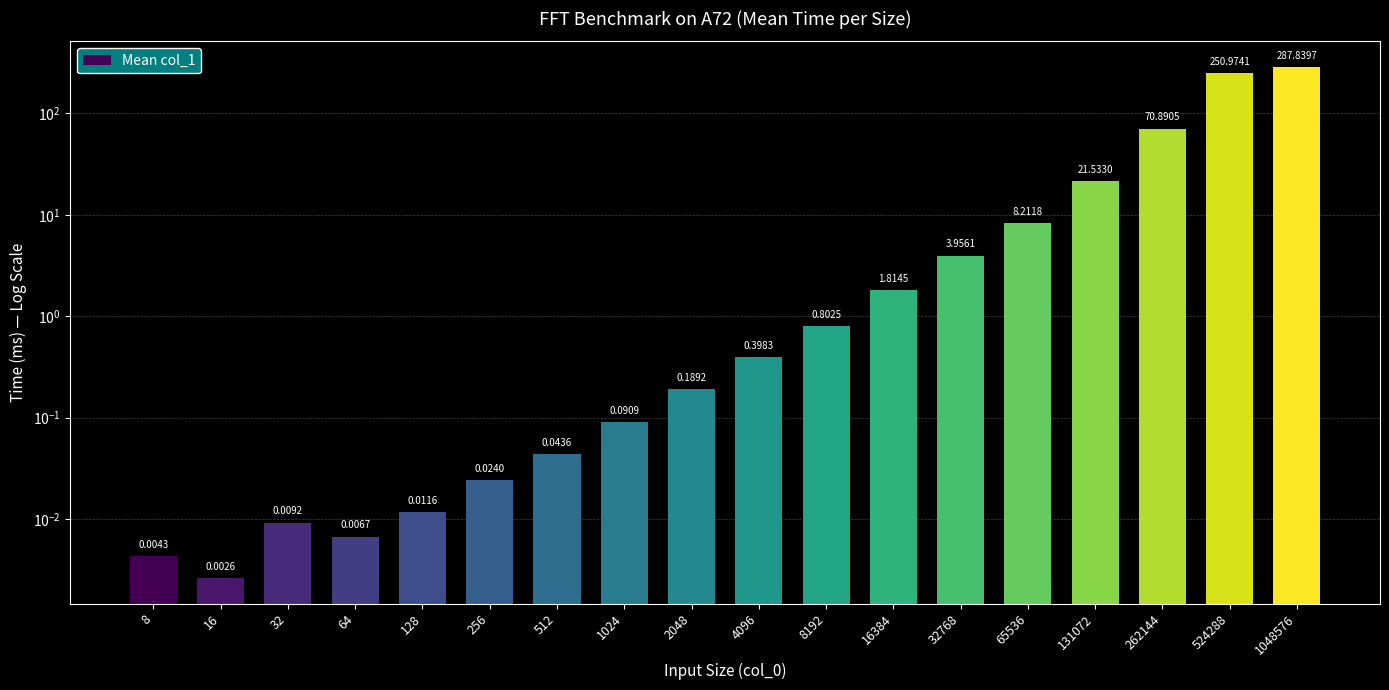

What is the value of the 13th bar from the left?

4.0